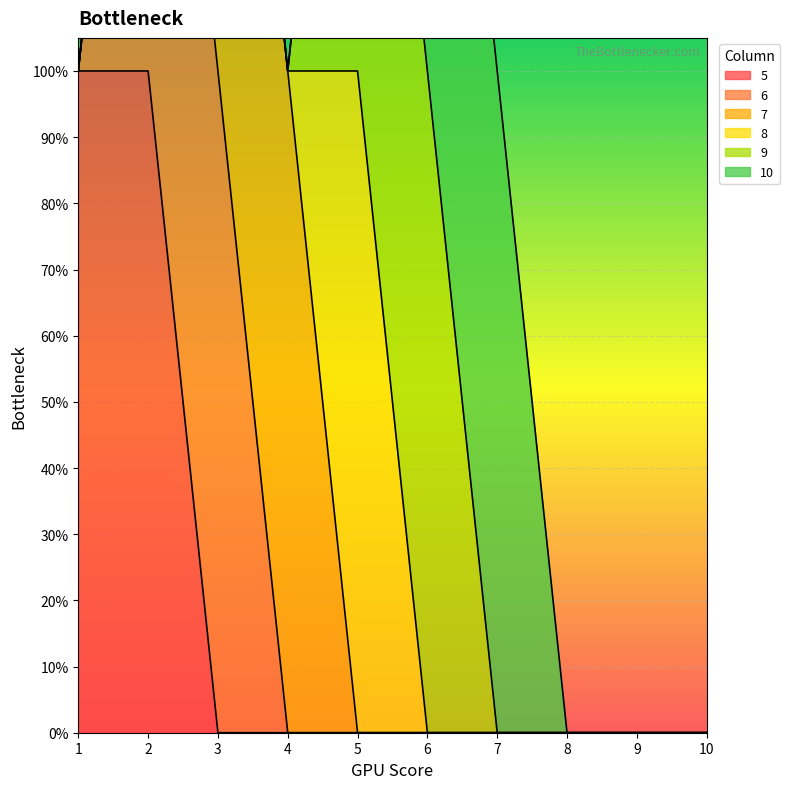

True or false: 8 and 9 cross at least once.

False